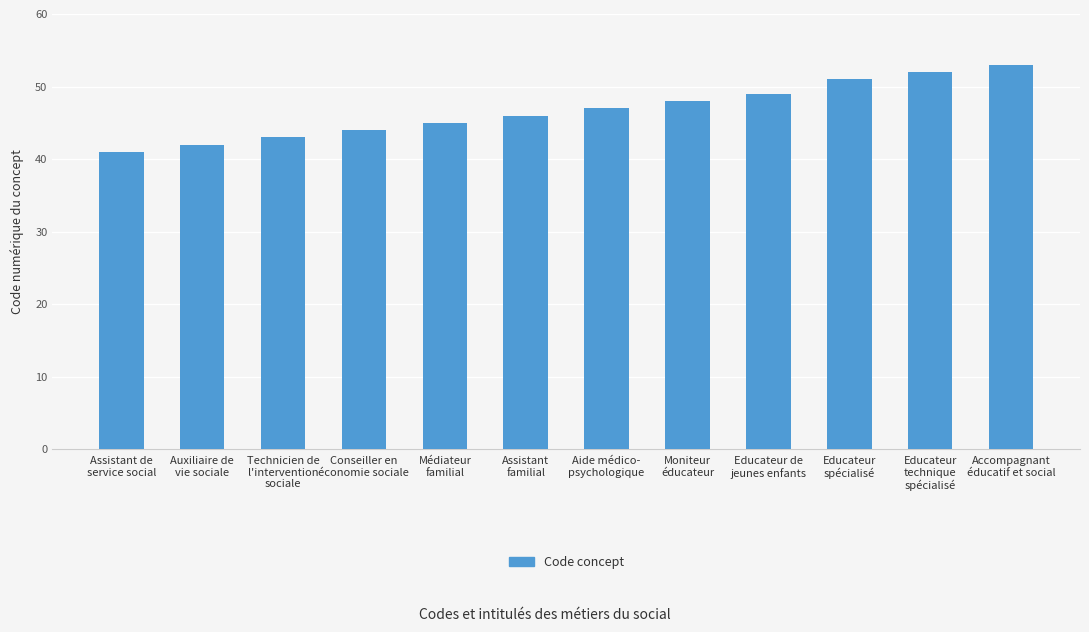

Reading left to right, what are all the values shown in this chart?

41	42	43	44	45	46	47	48	49	51	52	53